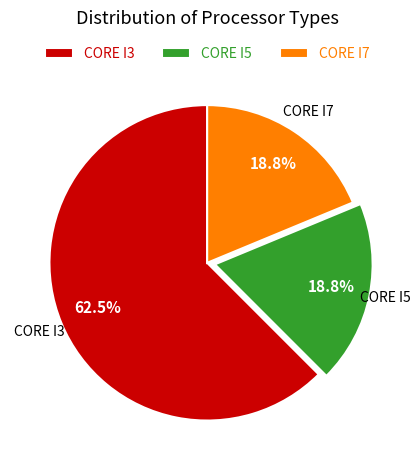

The CORE I3 slice represents 53% of the pie. True or false?

False